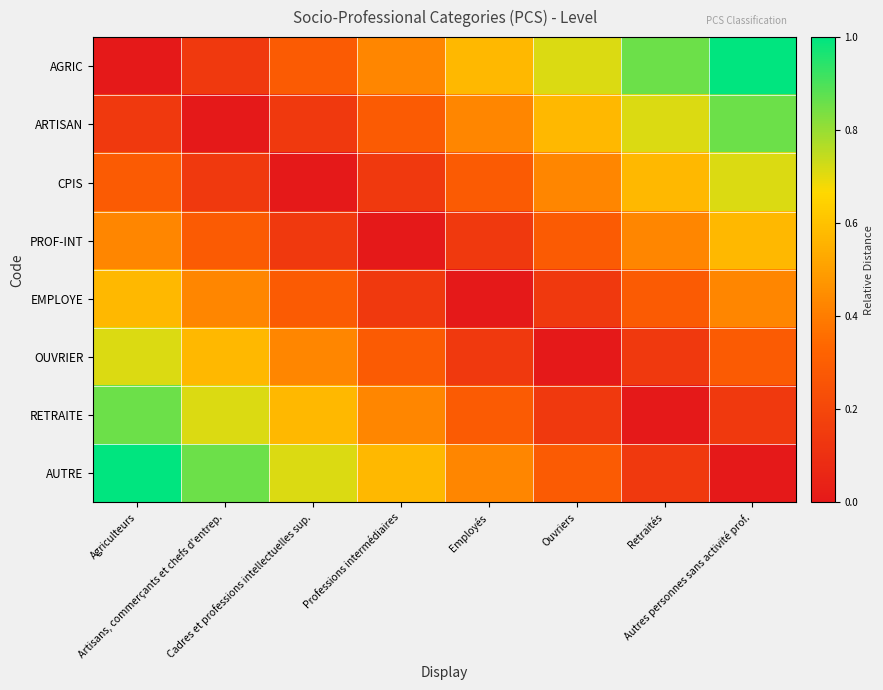

What is the total value across all series at Employés?

2.3